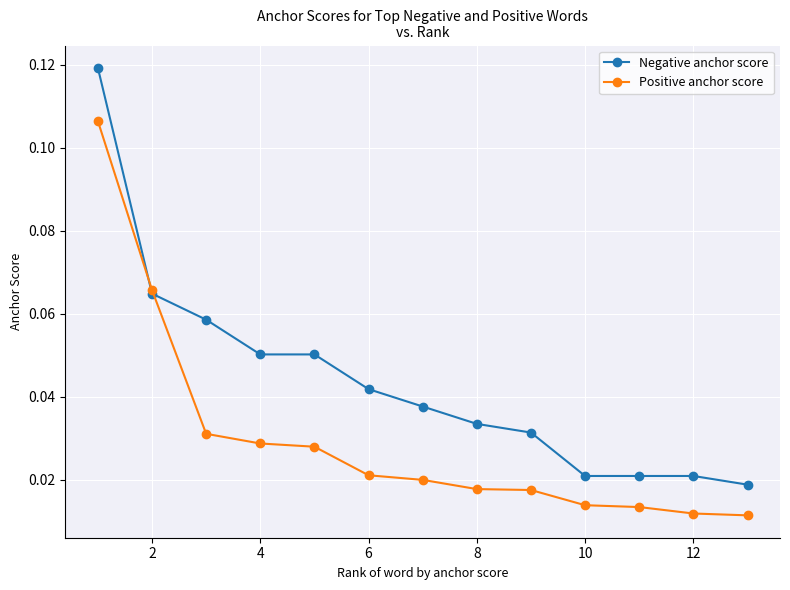

Which series has the largest range (max minus min)?

Negative anchor score